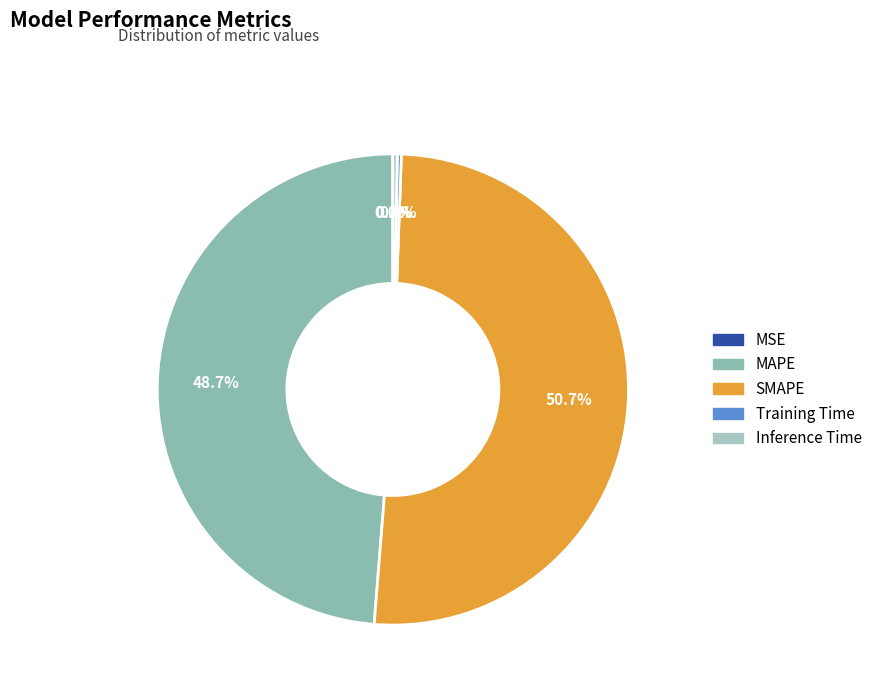

To the nearest percent, what is the combined percentage of SMAPE and Inference Time?

51%